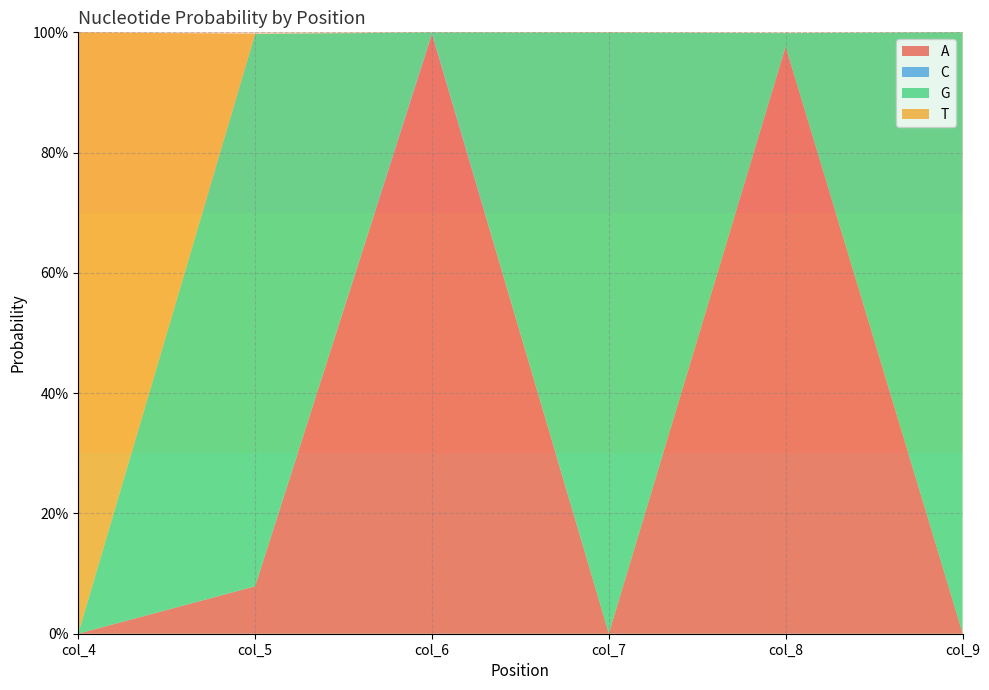

Reading right to left, list all the values displayed in this chart.

A: 0.0	1.0	0.0	1.0	0.1	0.0
C: 0.0	0.0	0.0	0.0	0.0	0.0
G: 1.0	0.0	1.0	0.0	0.9	0.0
T: 0.0	0.0	0.0	0.0	0.0	1.0